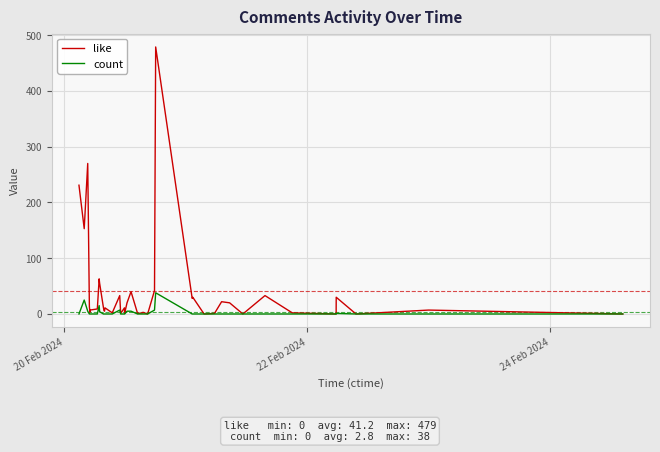

What is the greatest value displayed?

479